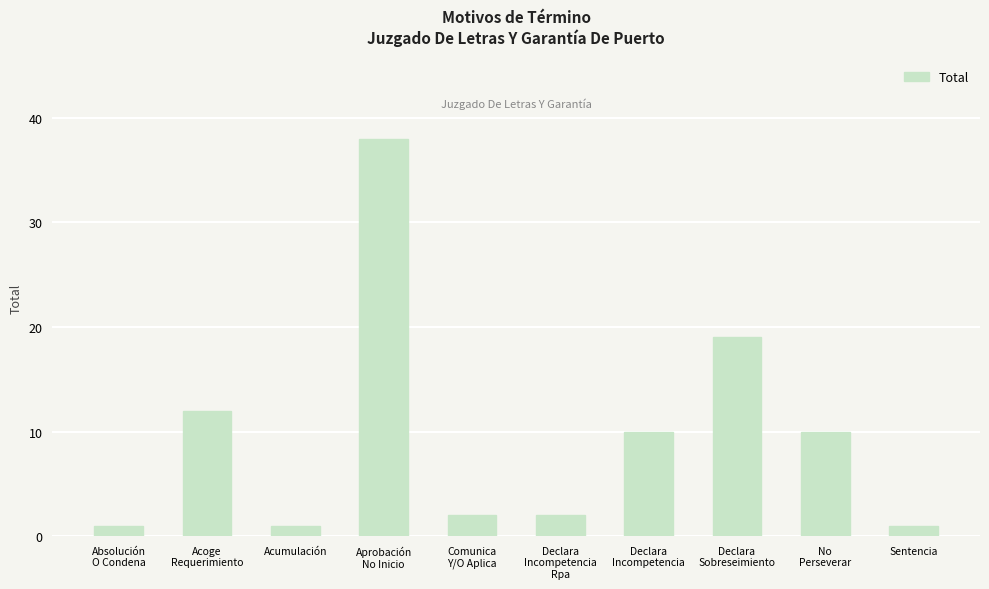

What is the label of the 1st bar from the left?

Absolución
O Condena